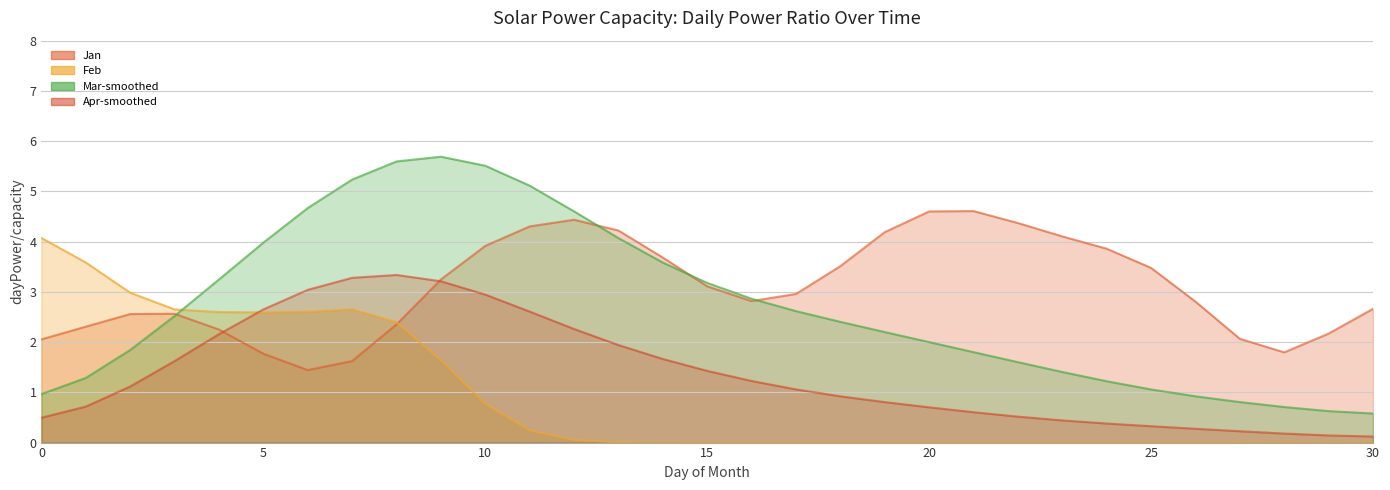

List the series in order of their overall mean, lowest first.

Apr-smoothed, Mar-smoothed